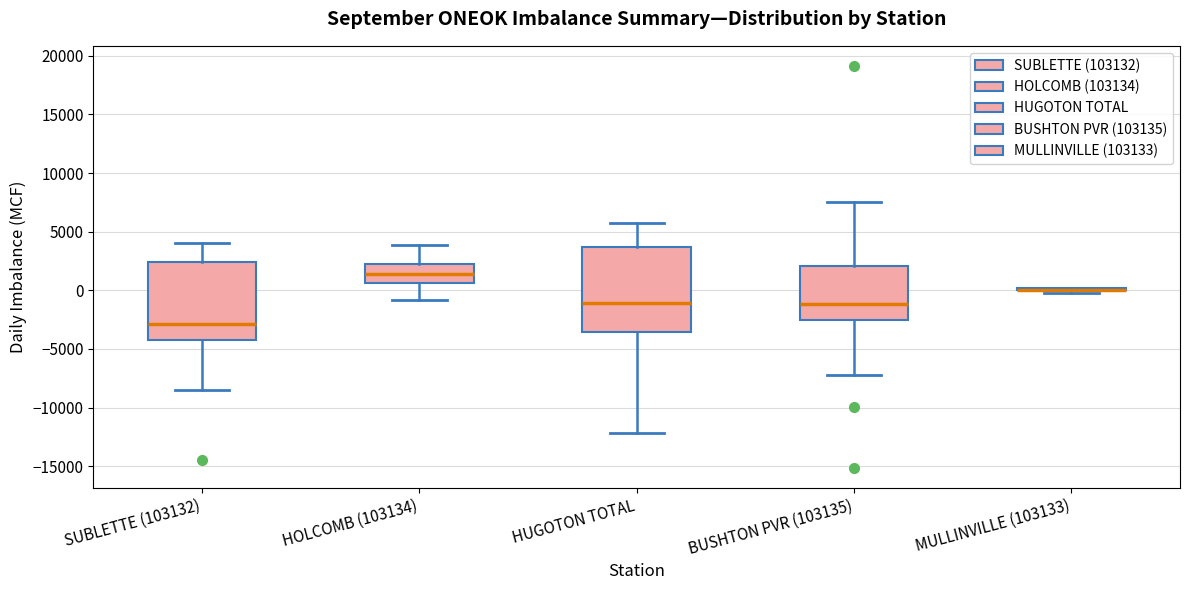

Where does the lower whisker of the box for SUBLETTE (103132) end on the y-axis? The values are not printed on the chart, so give them approximately, as read against the axis.

-8500